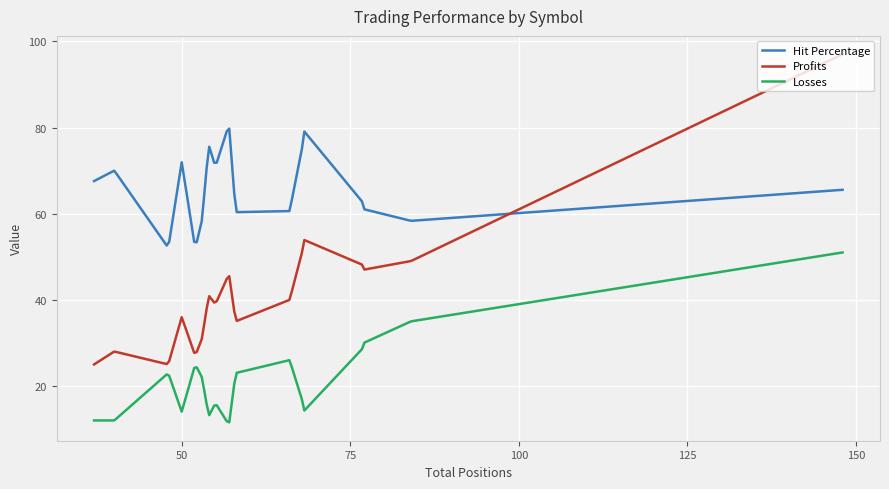

What is the difference between the maximum and minimum values in the Profits series?

72.0